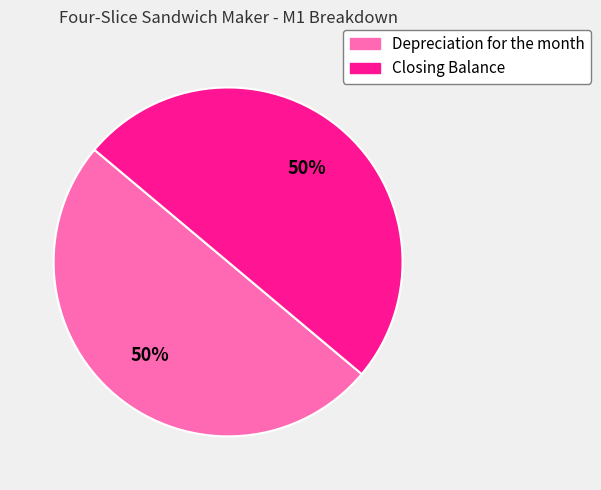

To the nearest percent, what is the average slice percentage?

50%